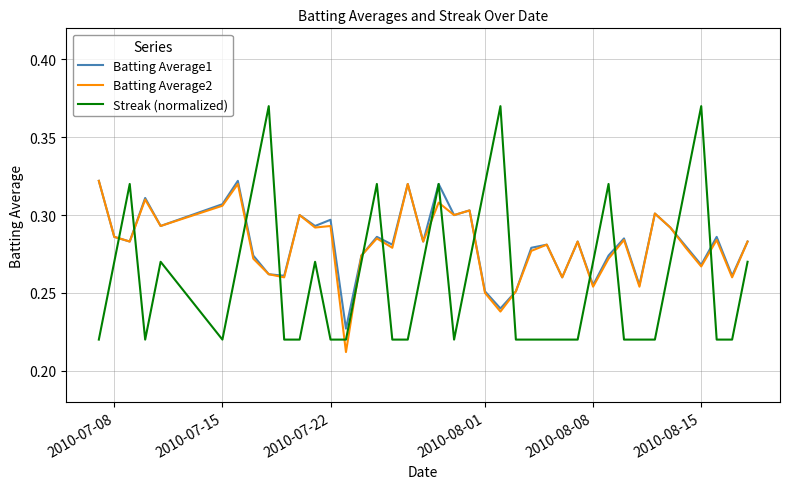

Which series ends up on top after the final intersection of Streak (normalized) and Batting Average2?

Batting Average2